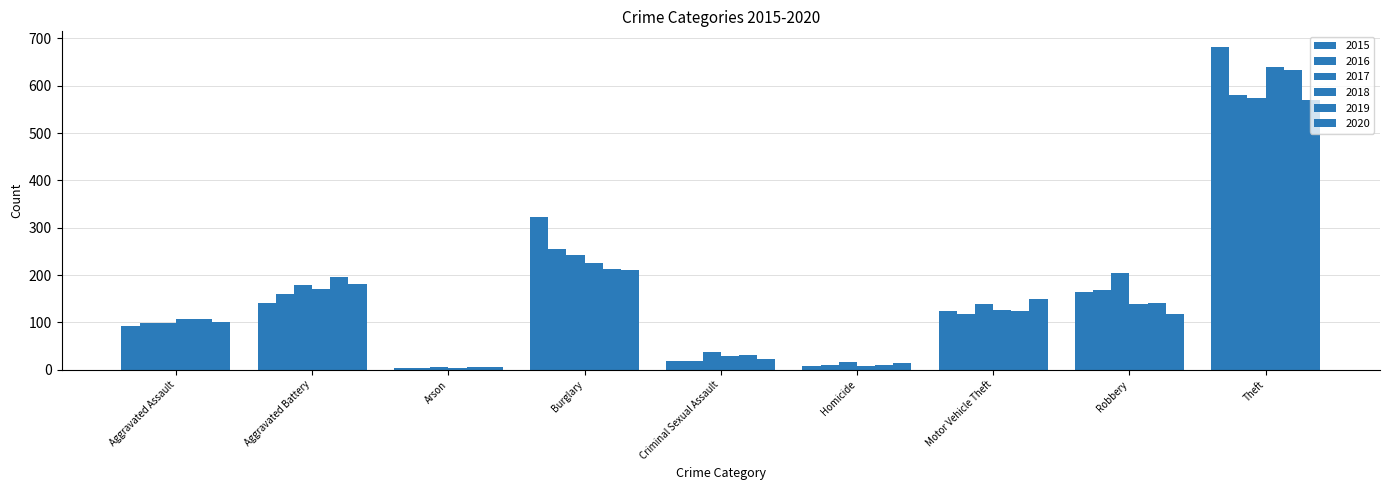

Which label corresponds to the largest value in the chart?

Theft